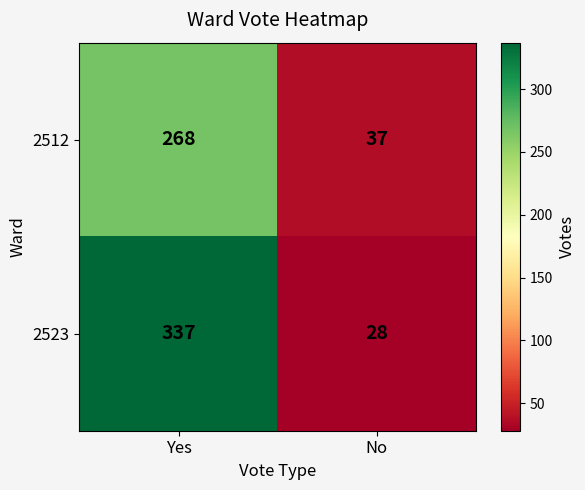

Reading right to left, extract all data points from this chart.

2512: 37	268
2523: 28	337